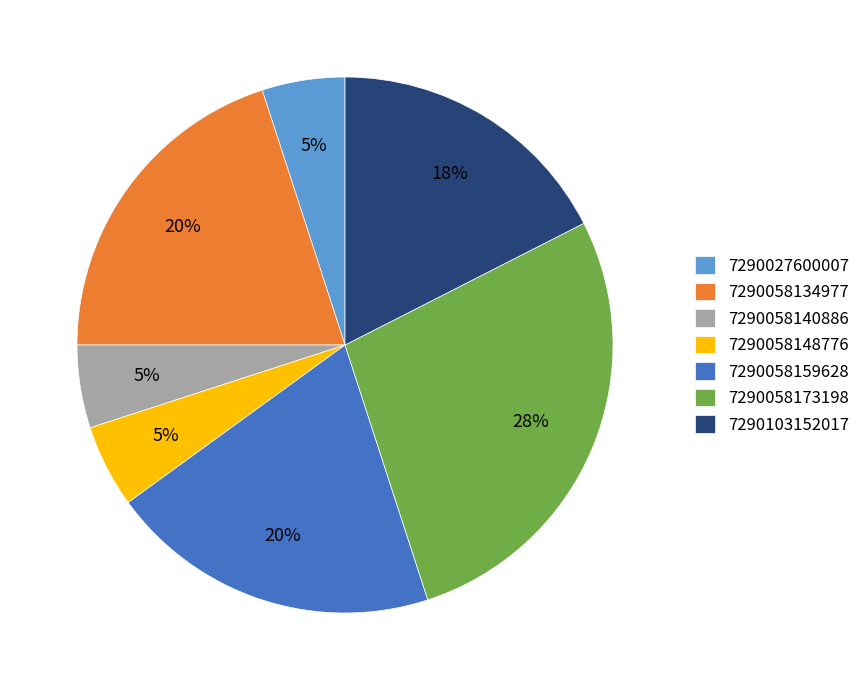

Is it true that 7290058173198 is 39% of the pie?

False